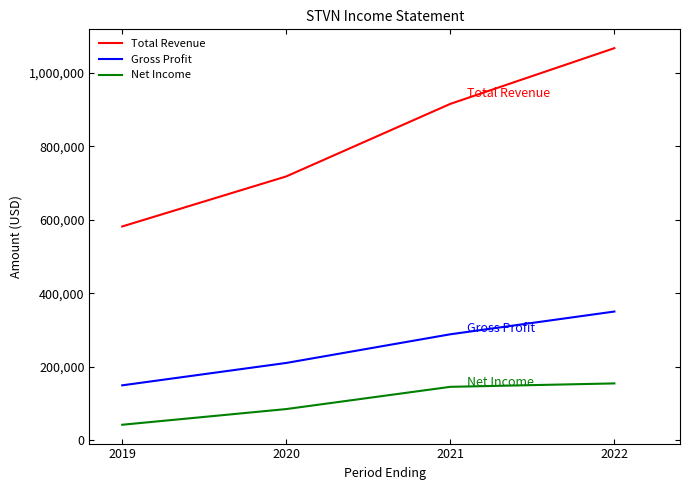

Rank the series by their average value, from highest to lowest.

Total Revenue, Gross Profit, Net Income